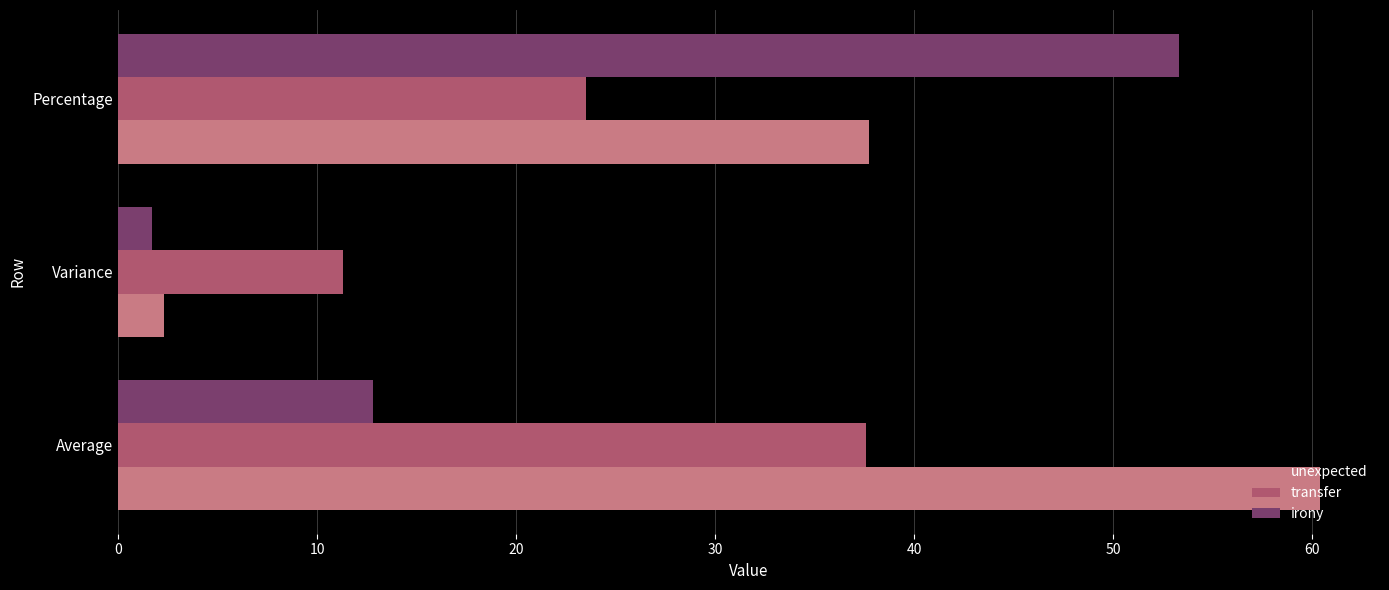

The value of irony at Percentage is 17.2. True or false?

False